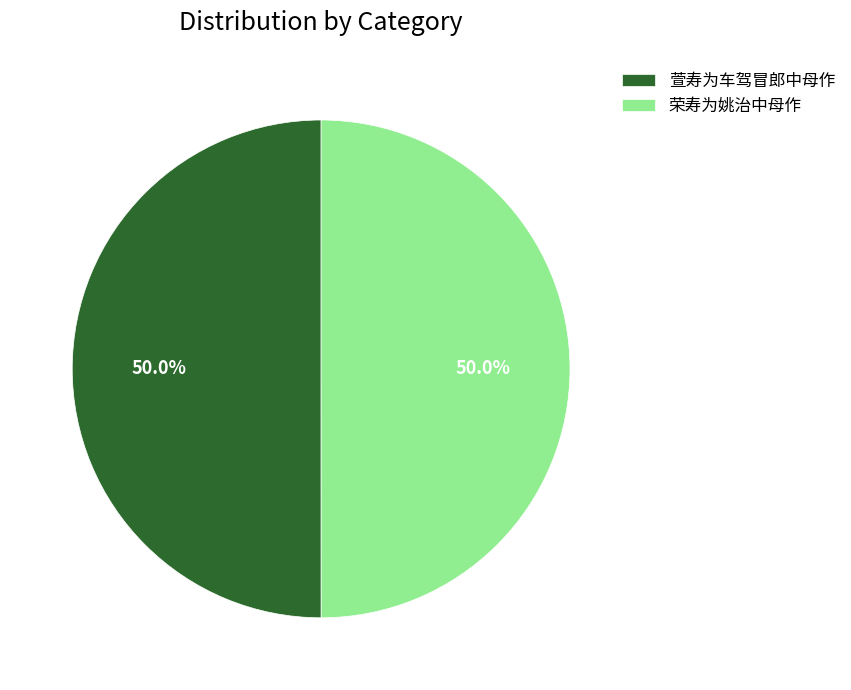

Is it true that 萱寿为车驾冒郎中母作 is 50% of the pie?

True